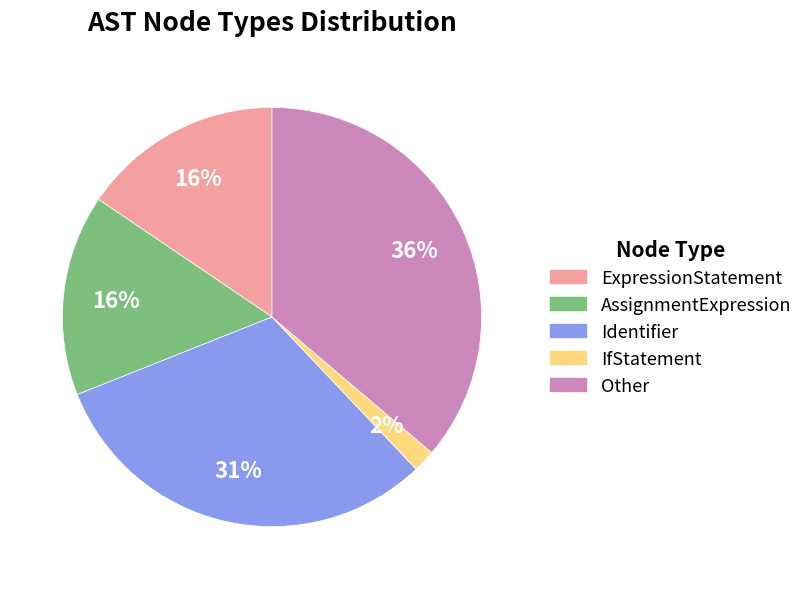

Which slice is the largest?

Other